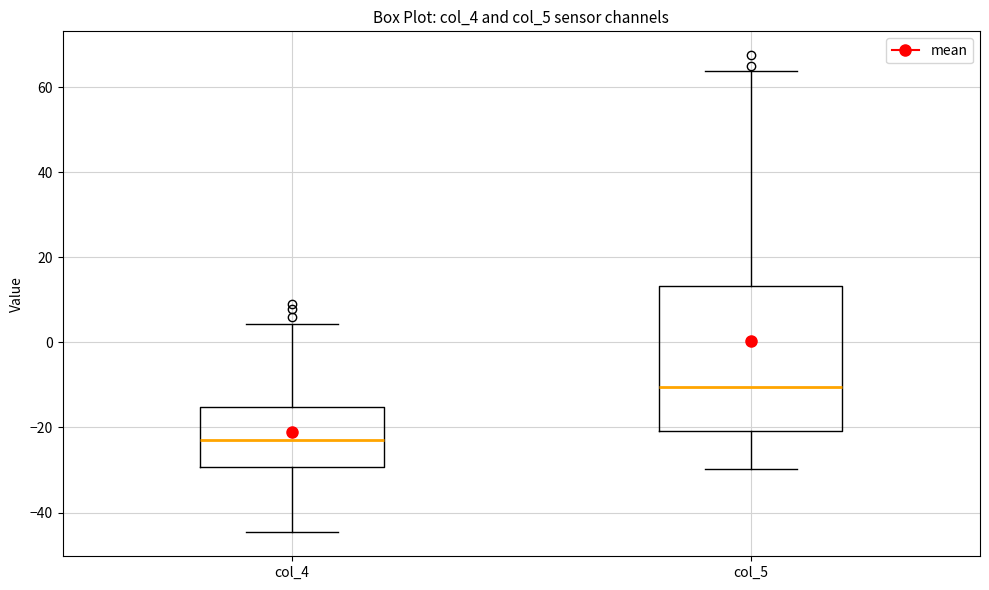

Which box has the highest median line?

col_5